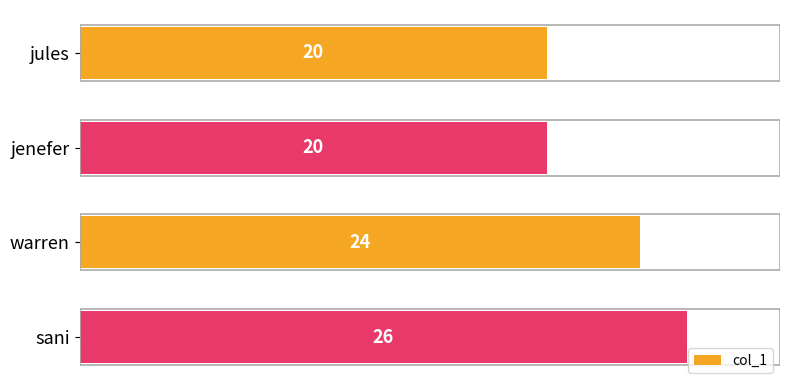

What position from the top is warren?

3